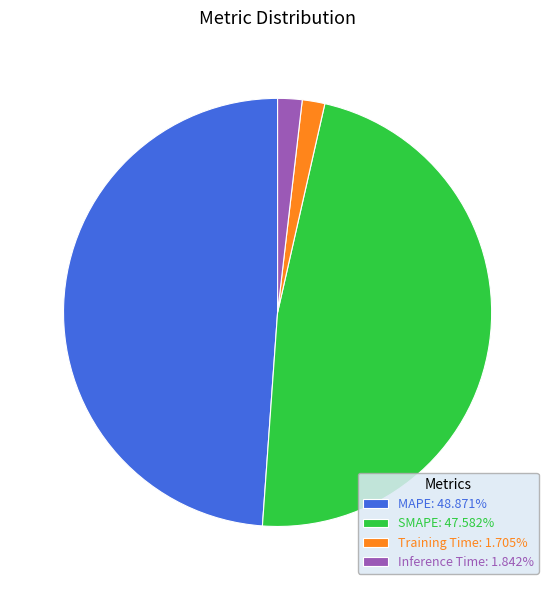

The MAPE slice represents 36% of the pie. True or false?

False